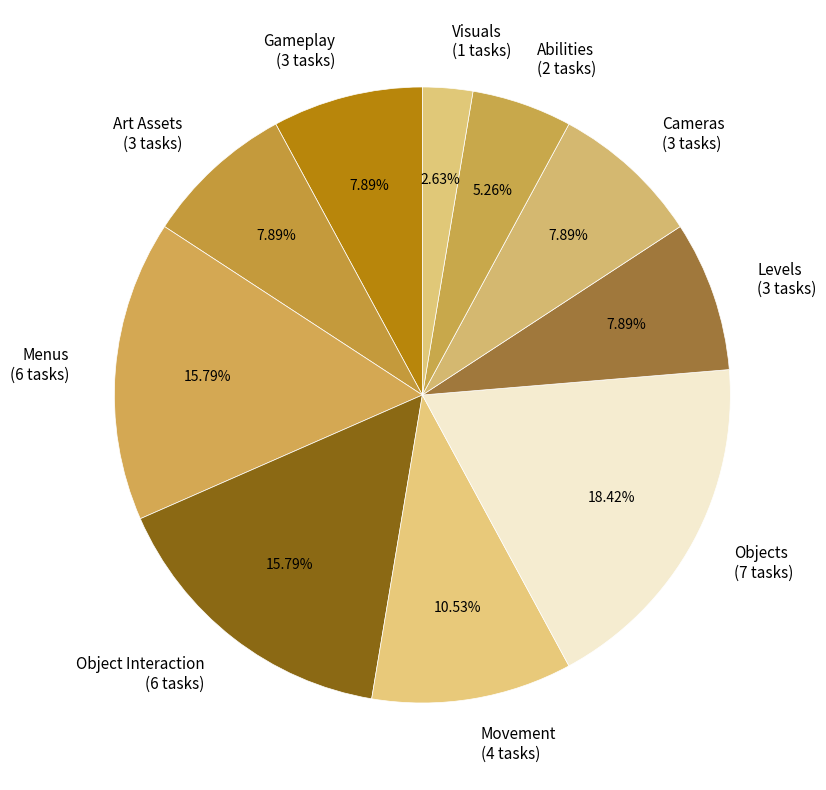

Is there a majority slice in this chart?

No